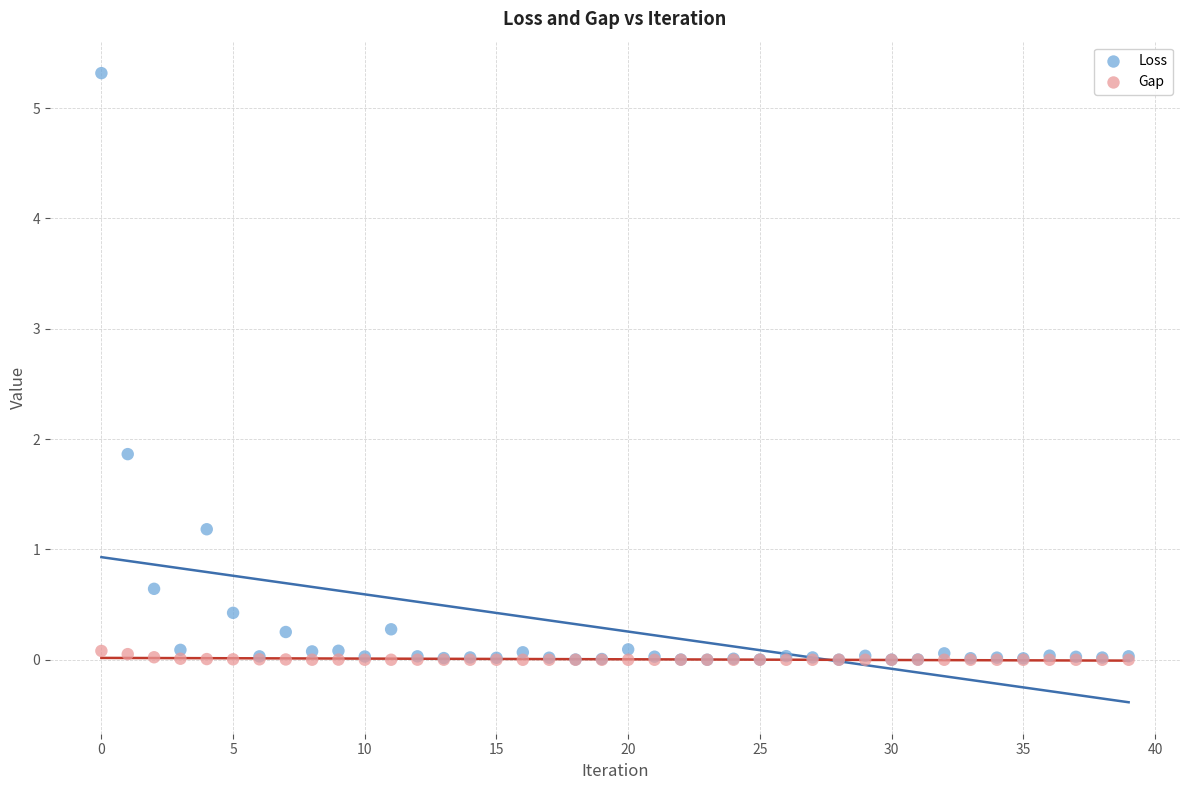

Across all series, what Y value is closest to 2?

1.9